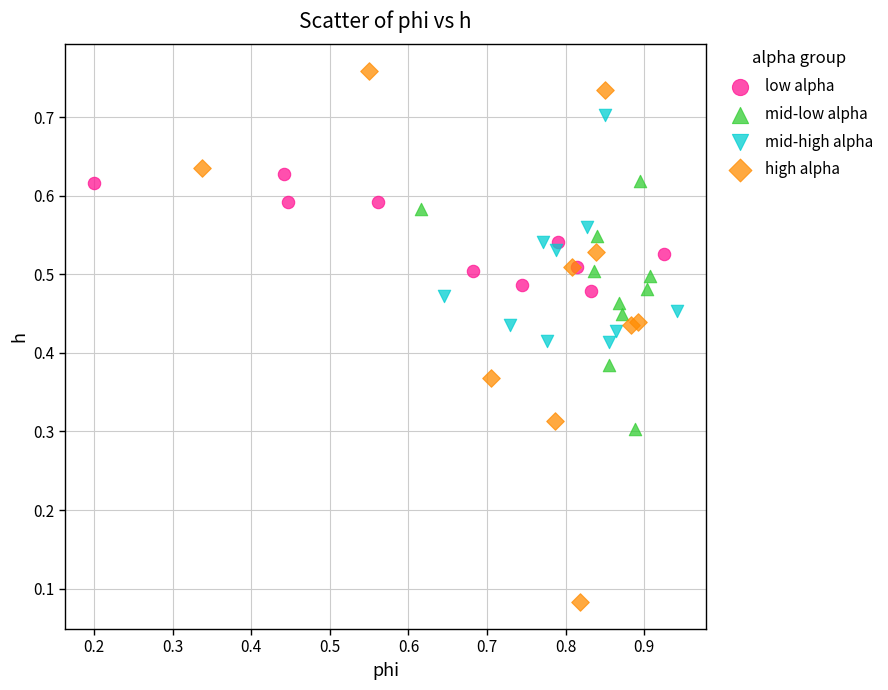

Which series contains the lowest Y value?

high alpha